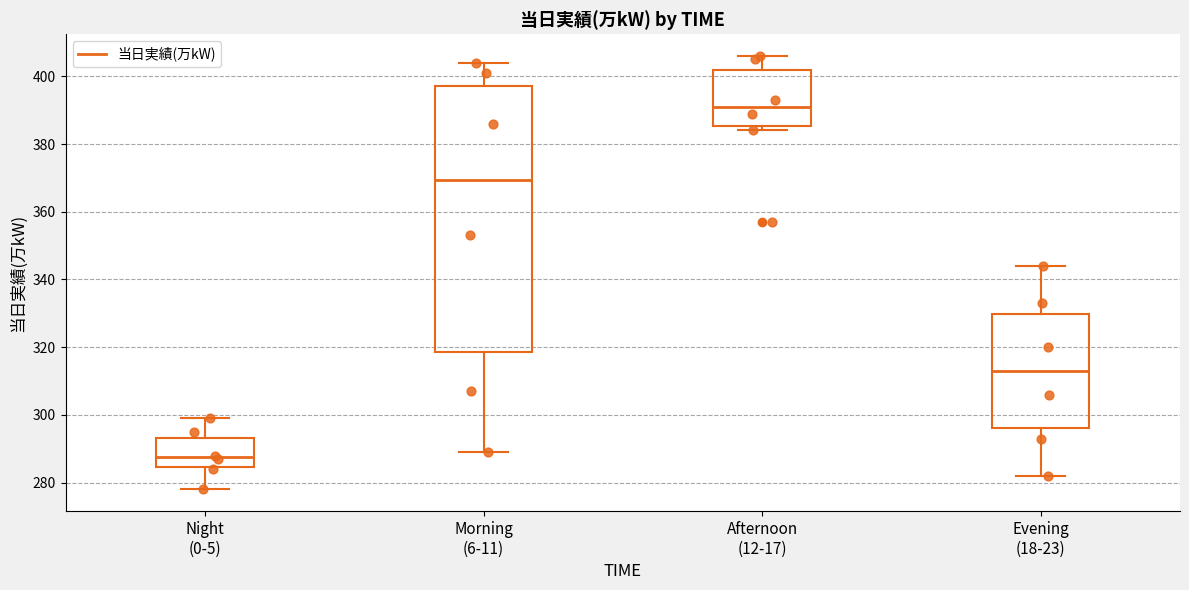

Reading left to right, read every box against the y-axis: the position of its median line, the range the box covers, and the ends of its whiskers. The values are not printed on the chart, so give them approximately, as read against the axis.

Night (0-5): median 288, box 284 to 294, whiskers 278 to 300
Morning (6-11): median 370, box 318 to 398, whiskers 290 to 404
Afternoon (12-17): median 392, box 386 to 402, whiskers 384 to 406
Evening (18-23): median 314, box 296 to 330, whiskers 282 to 344